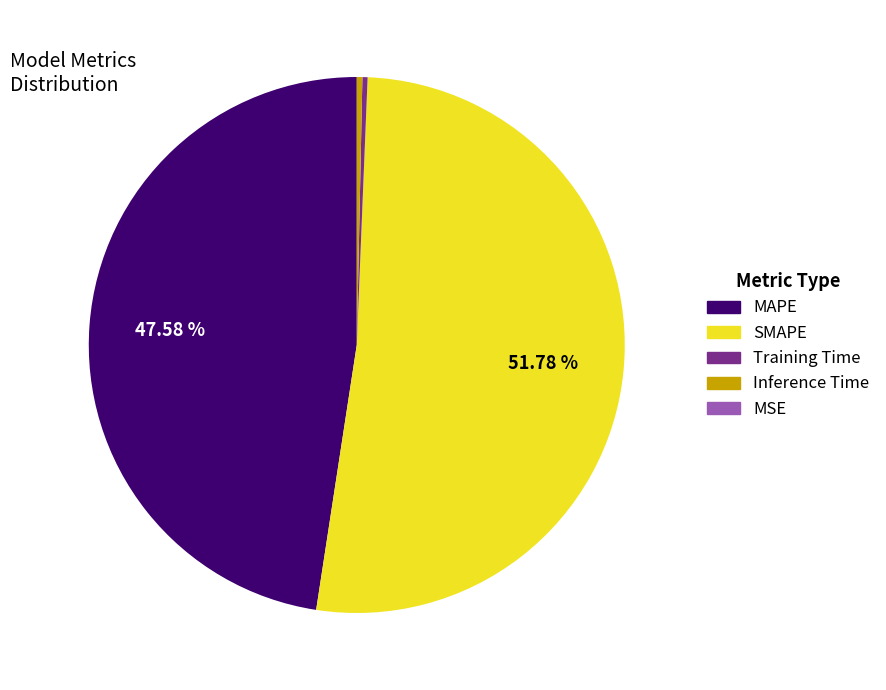

Do MAPE and Inference Time together represent more than half of the pie?

No